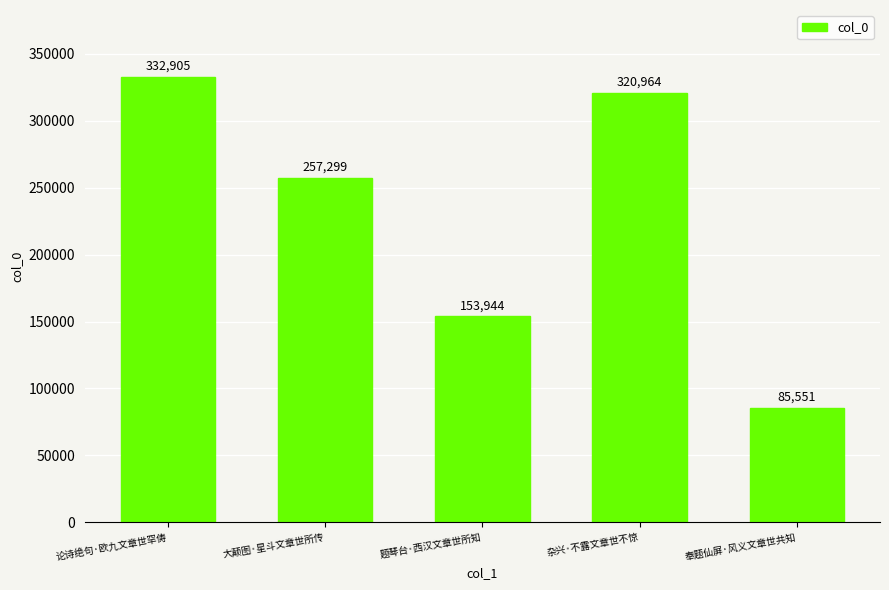

List the labels in order of value, smallest first.

奉题仙屏·风义文章世共知, 题琴台·西汉文章世所知, 大颠图·星斗文章世所传, 杂兴·不露文章世不惊, 论诗绝句·欧九文章世罕俦